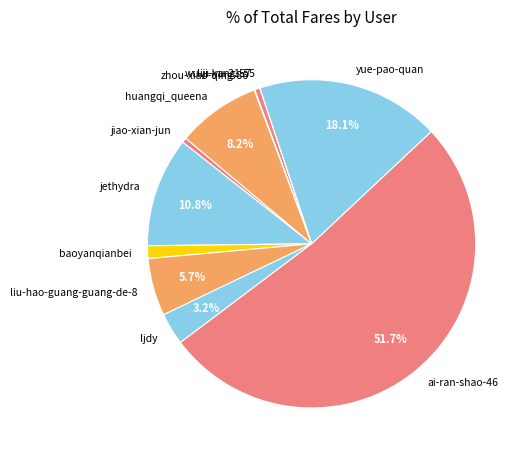

What is the largest slice in the pie chart?

ai-ran-shao-46